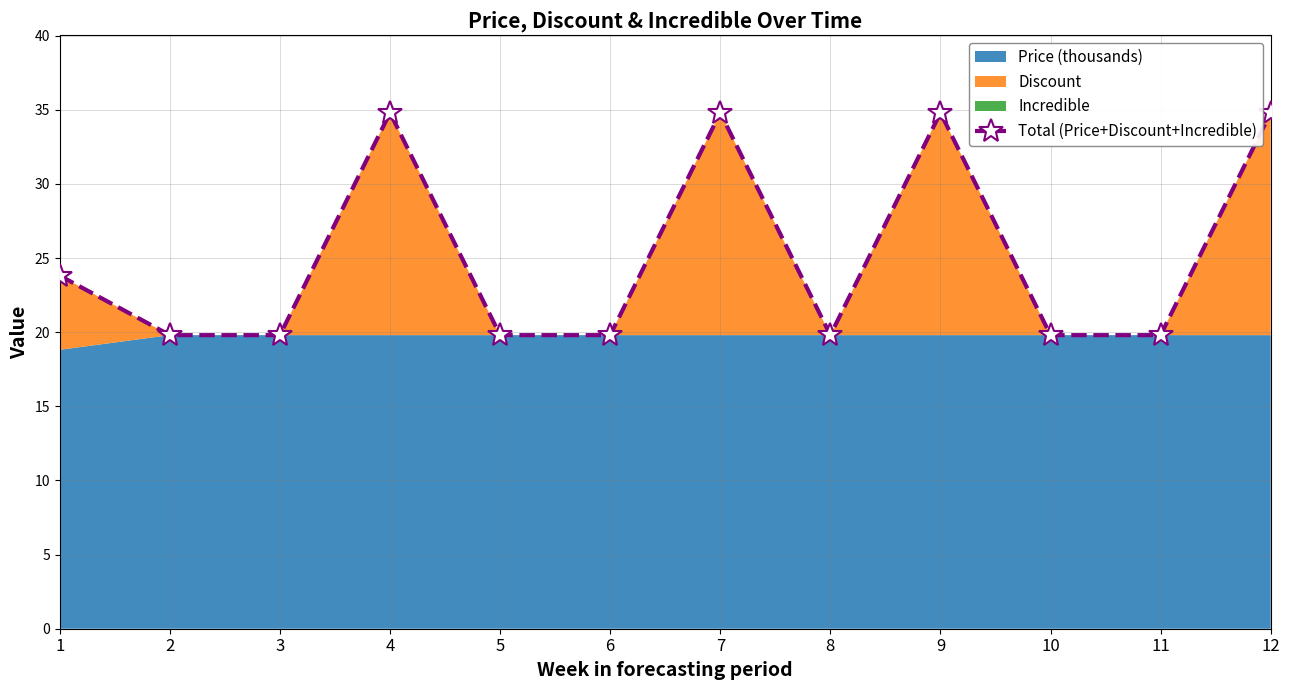

How many interior local peaks (higher than both neighbors) does the data have?

3